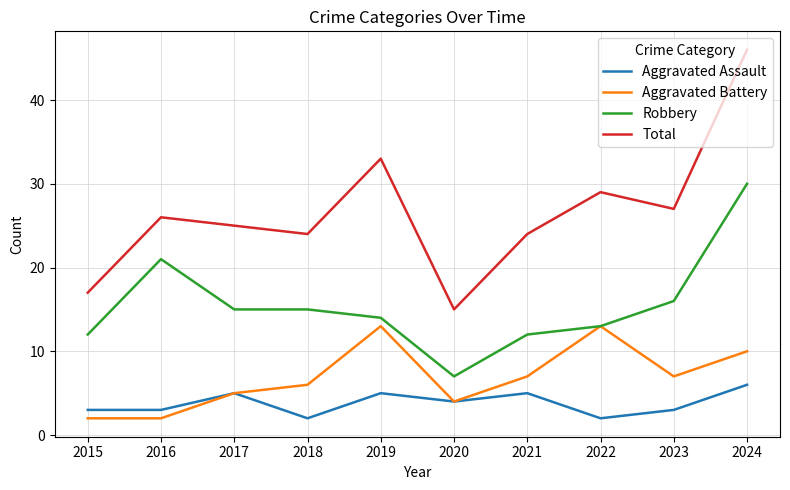

Where is the first local minimum for Total?

2018